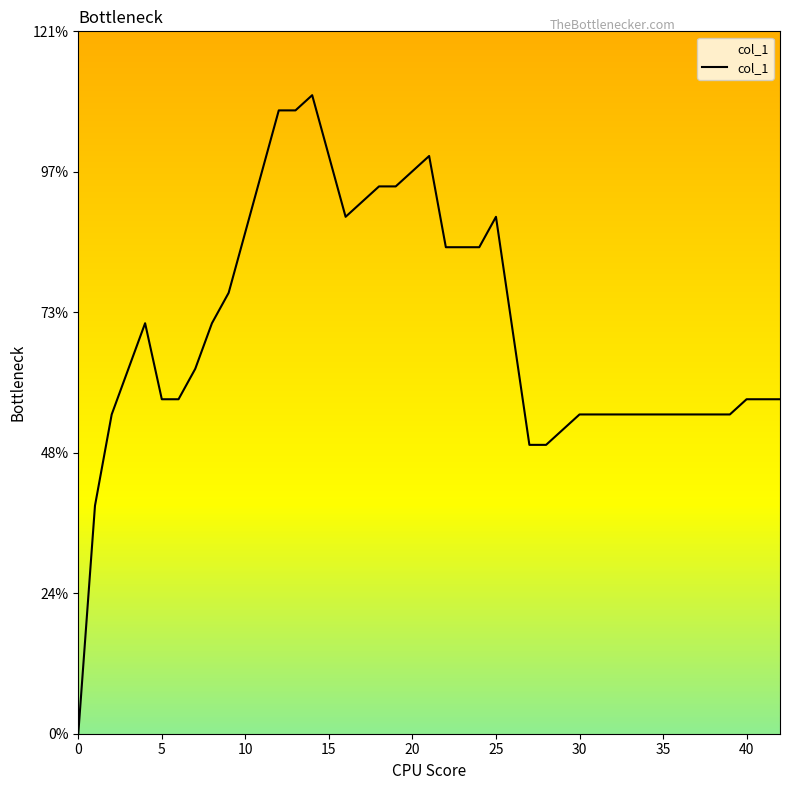

What value does the data have at 24?

0.3